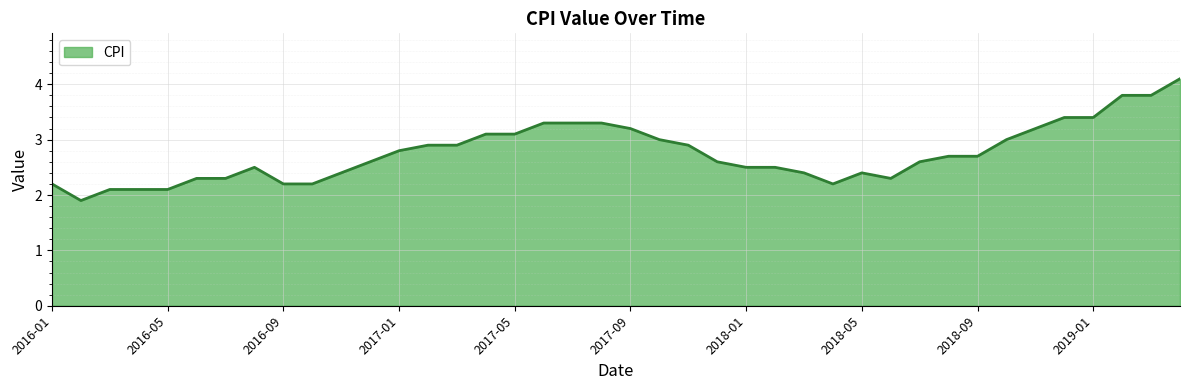

What is the difference between the maximum and second lowest values?

2.0